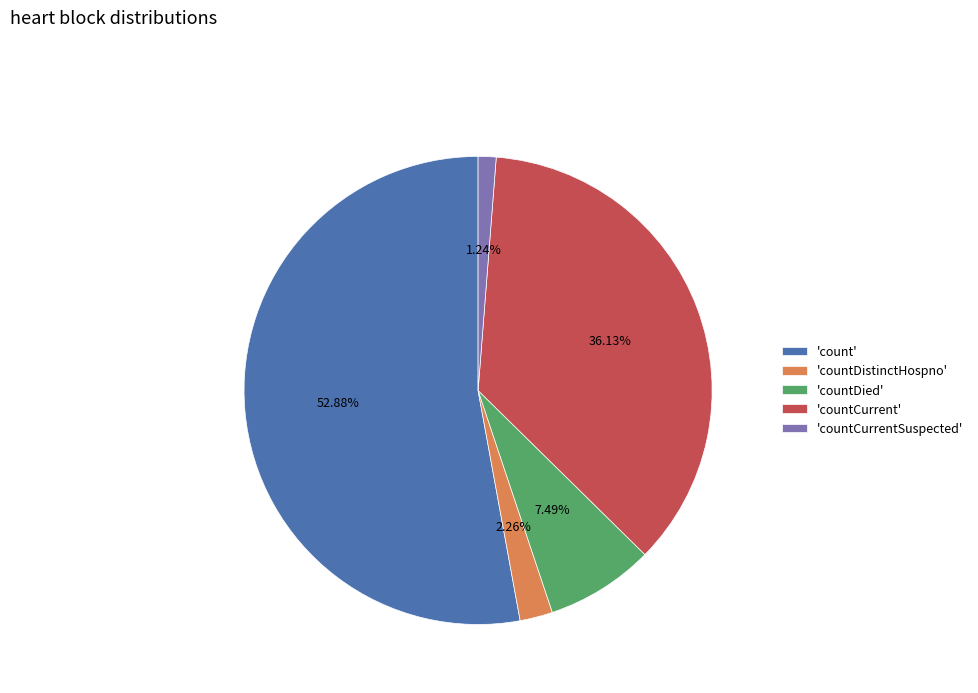

How many slices are in this pie chart?

5